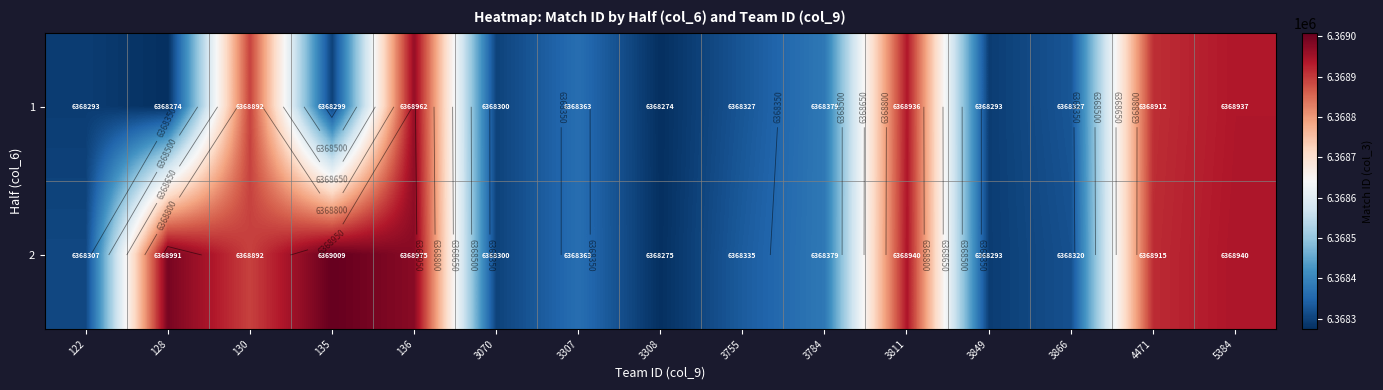

What is the average value of the 1 series?

6368518